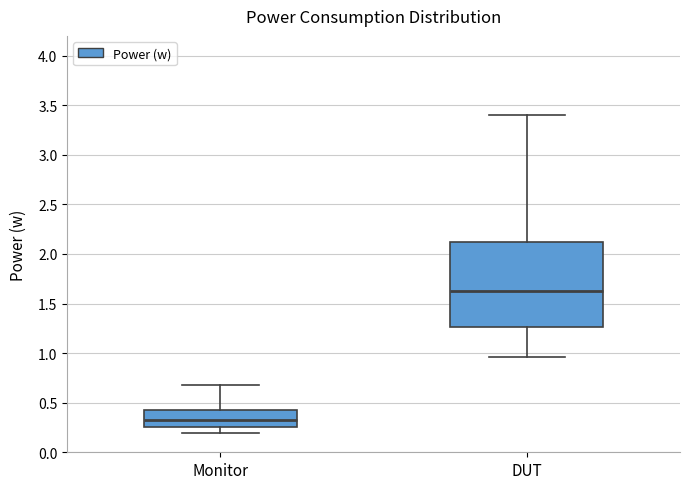

Comparing the boxes themselves (not the whiskers), which one is the tallest?

DUT